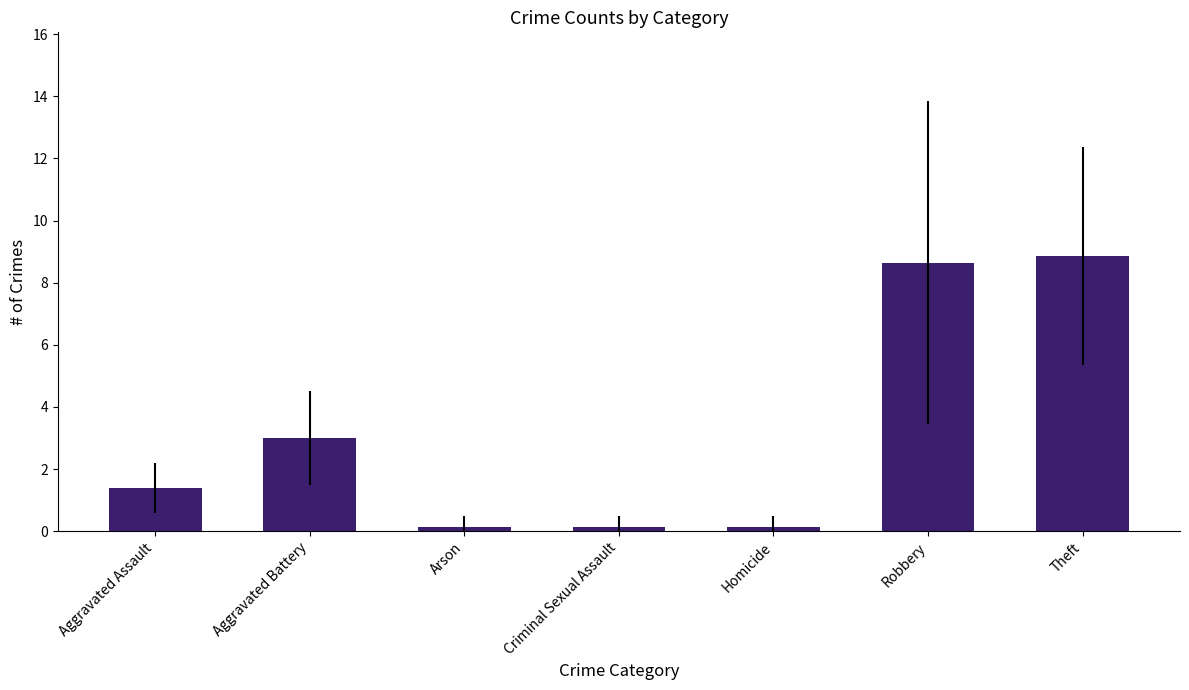

What is the label of the 6th bar from the left?

Robbery